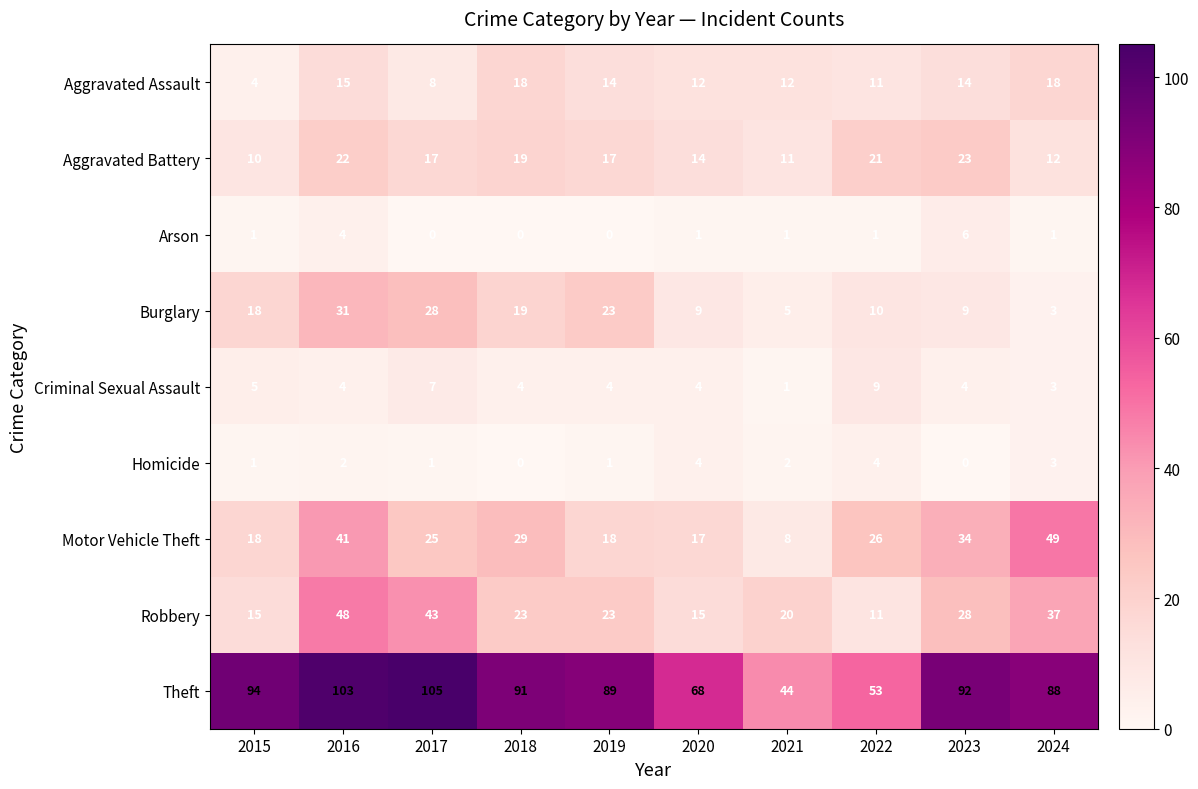

What is the spread (max minus min) of values at 2023?

92